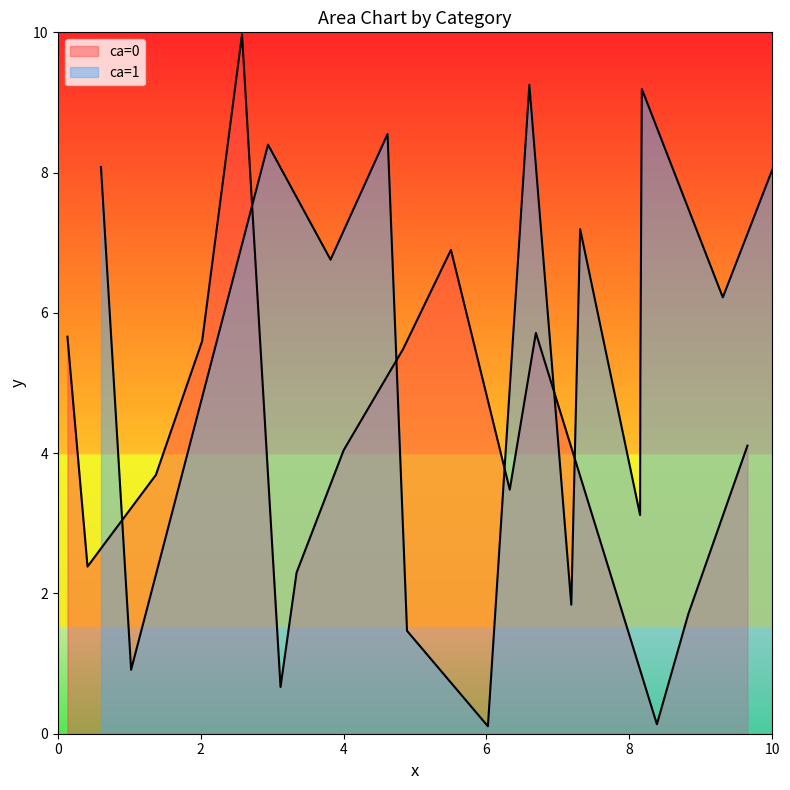

What is the difference between the maximum and second lowest values in the x_vals_ca1 series?

9.0